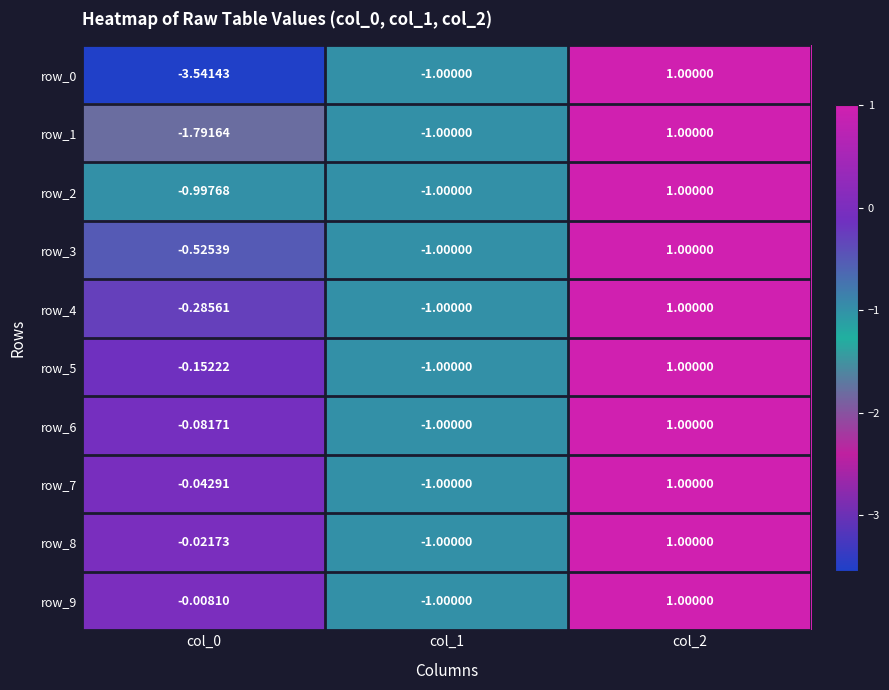

What is the difference between the highest and lowest values at col_0?

3.5